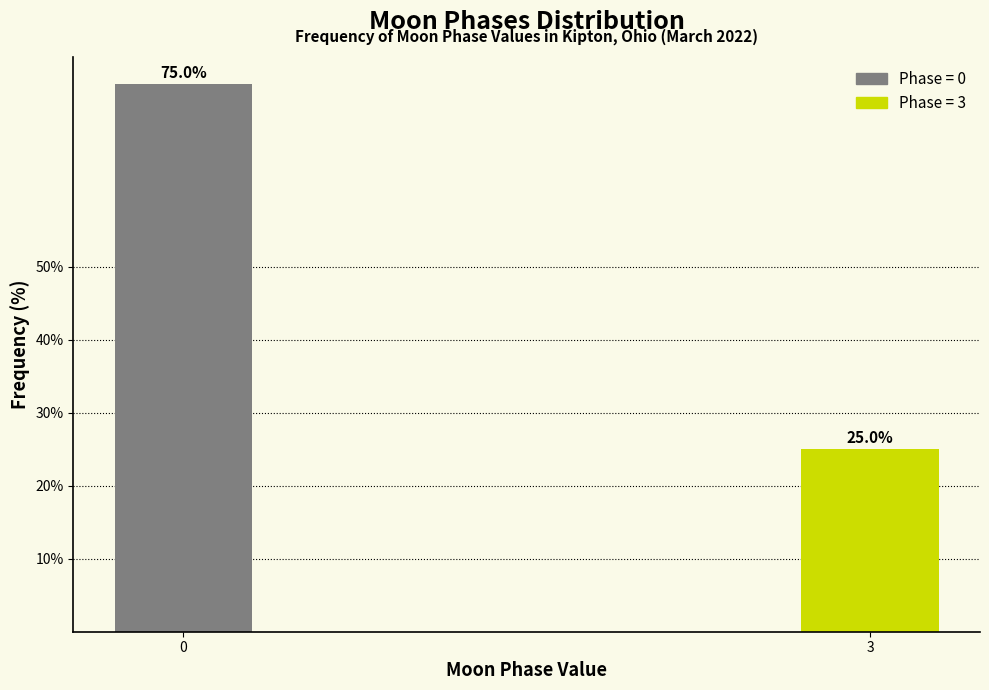

Reading left to right, extract all data points from this chart.

0=75	3=25